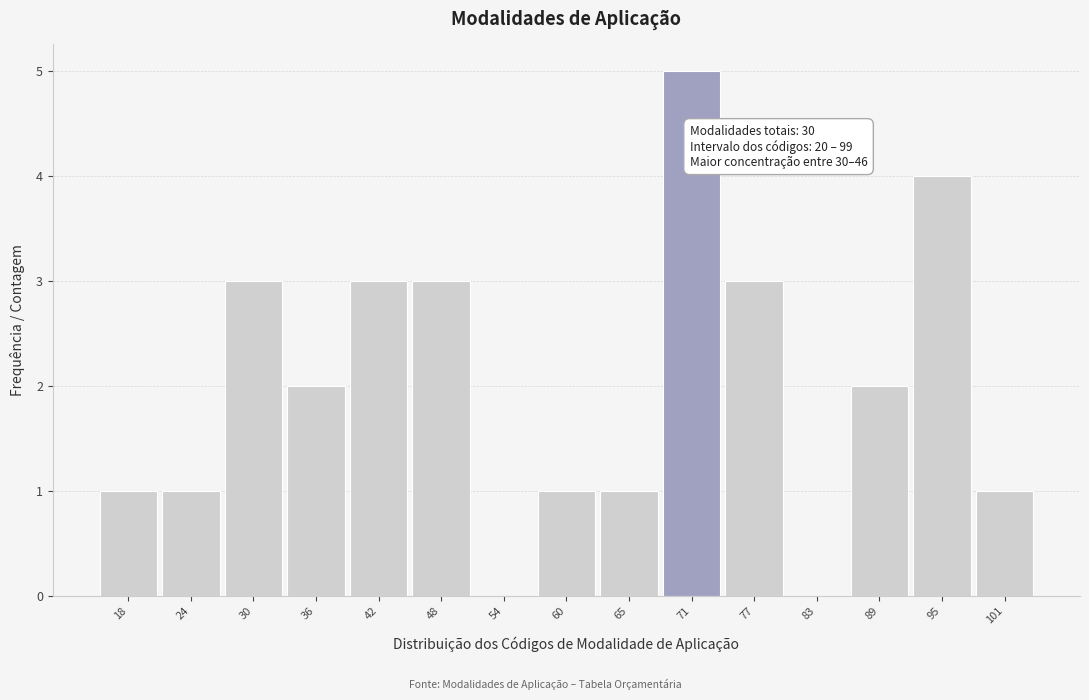

Over which range of the x-axis is the bar tallest?

68 to 74